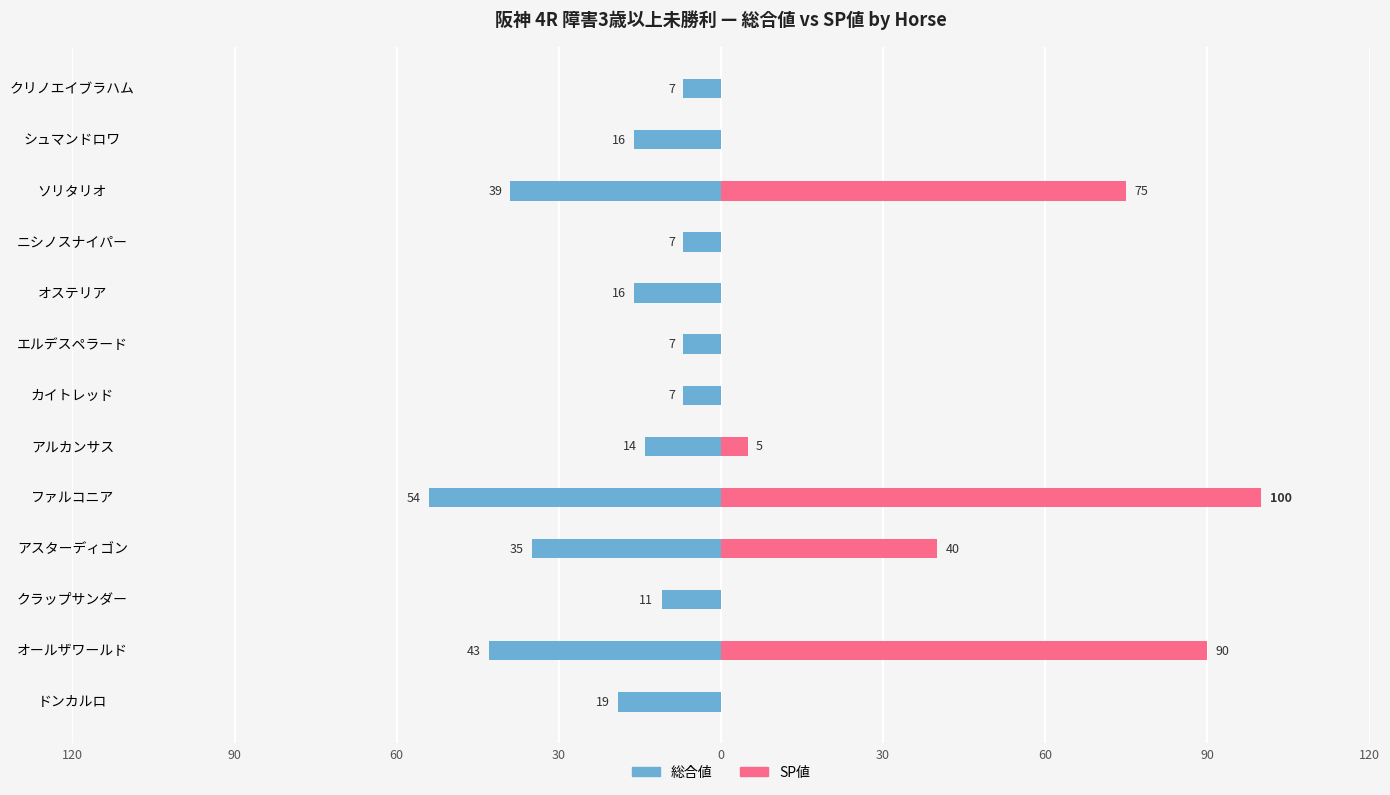

The value of 総合値 at オールザワールド is -43. True or false?

True